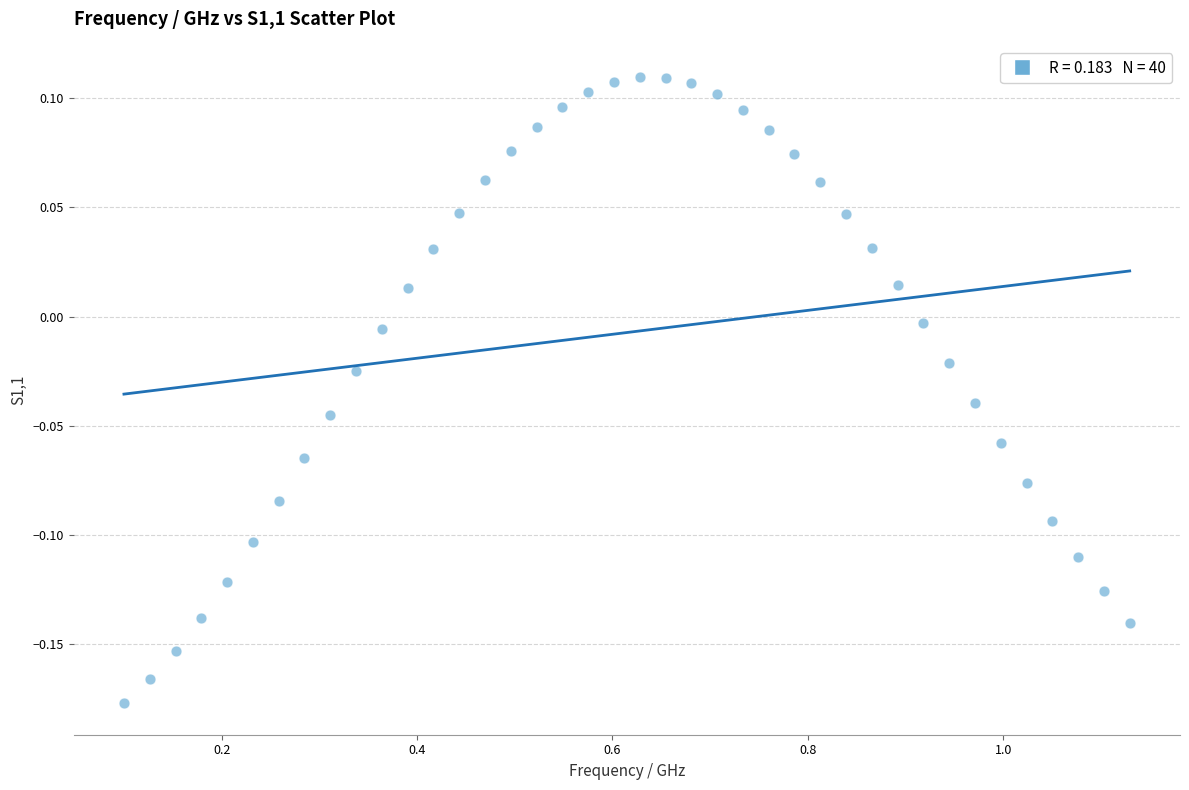

What is the range of Y values (max minus min)?

0.3